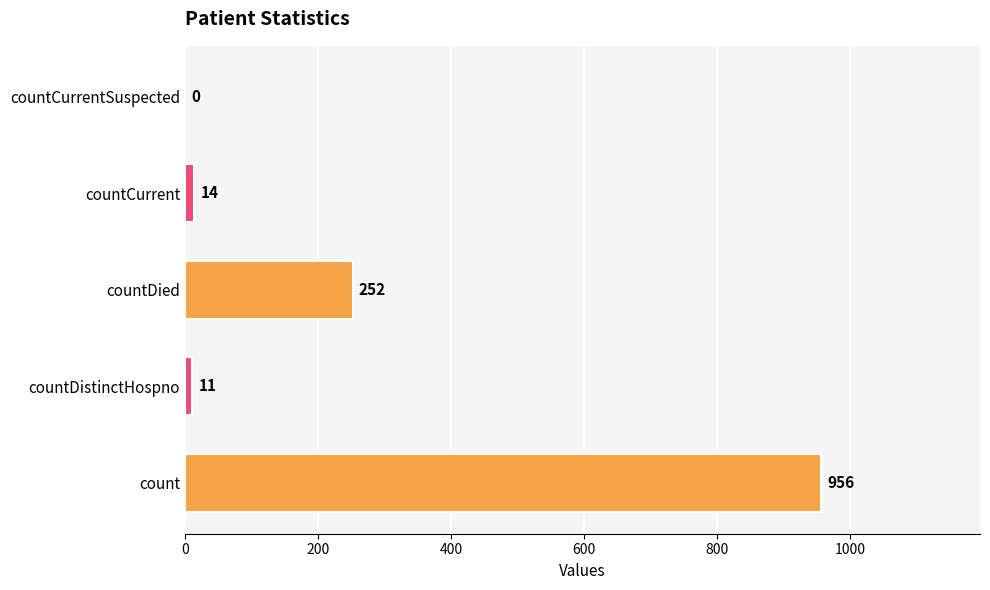

The chart shows a value of 252 at countDied. True or false?

True